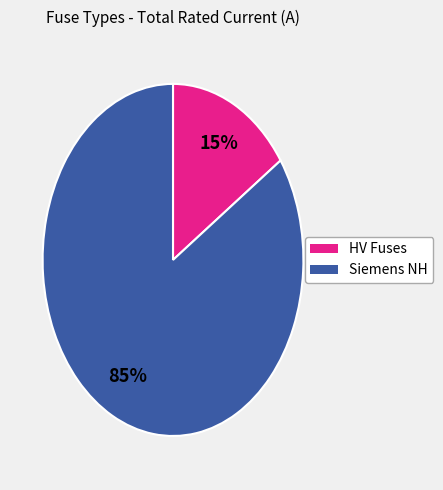

How many slices are in this pie chart?

2